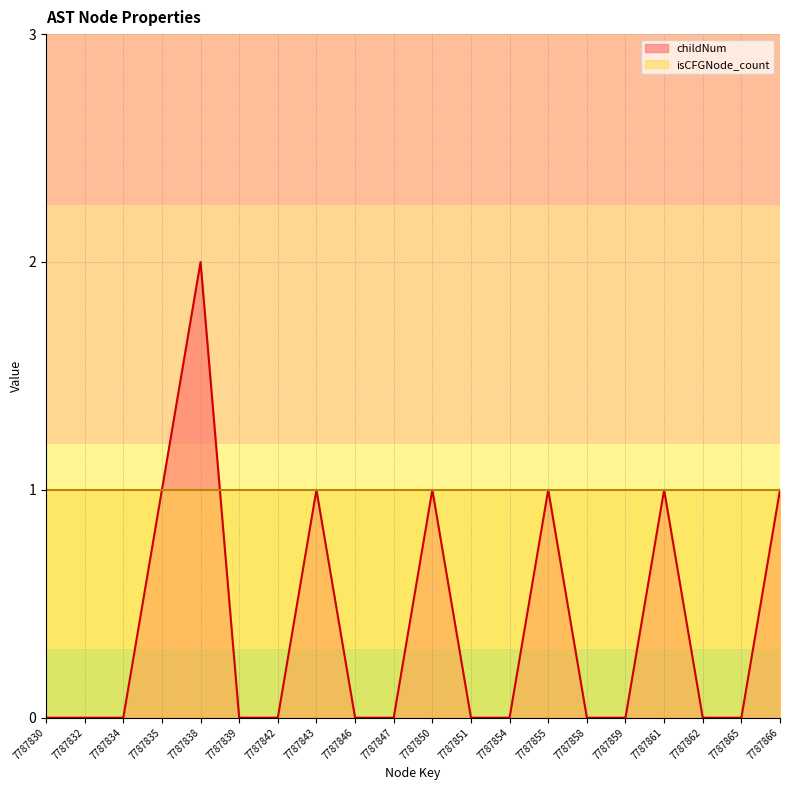

Reading left to right, what are all the values shown in this chart?

7787830=0	7787832=0	7787834=0	7787835=1	7787838=2	7787839=0	7787842=0	7787843=1	7787846=0	7787847=0	7787850=1	7787851=0	7787854=0	7787855=1	7787858=0	7787859=0	7787861=1	7787862=0	7787865=0	7787866=1